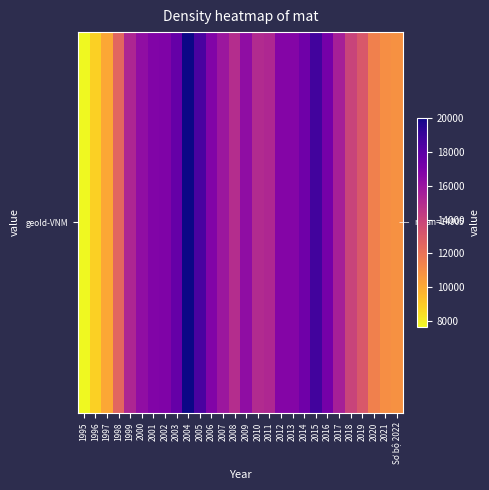

What is the change in value from 1997 to 2011?

+5095